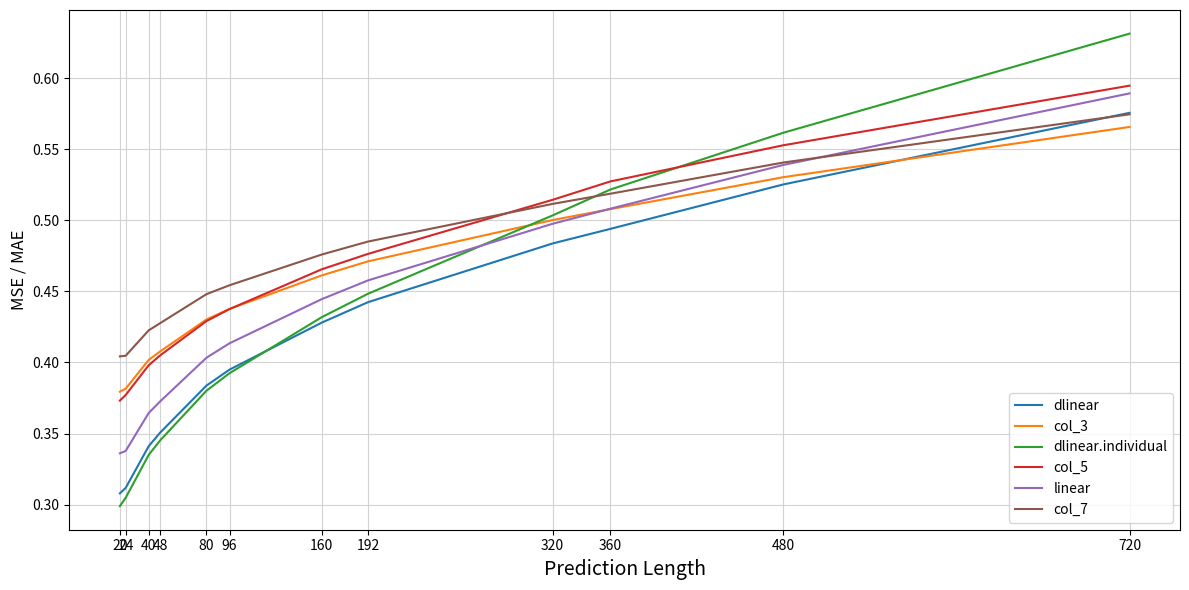

At which category is the sum across all series the highest?

720